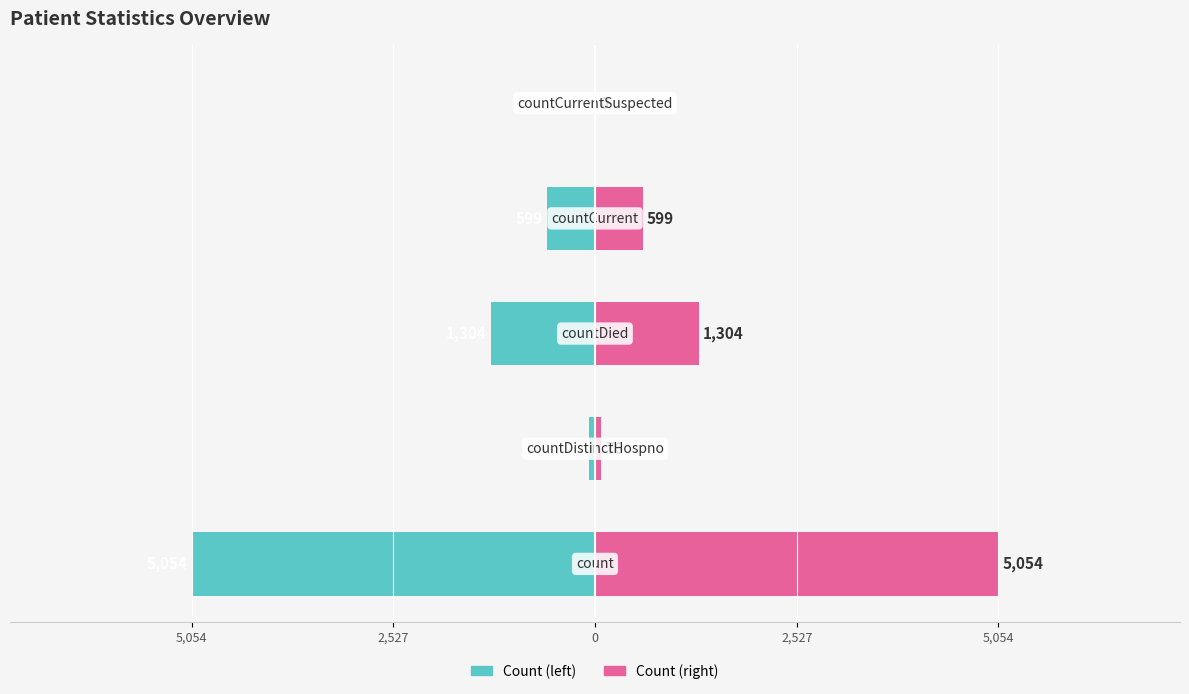

What are all the series names shown in the legend?

Count (left), Count (right)